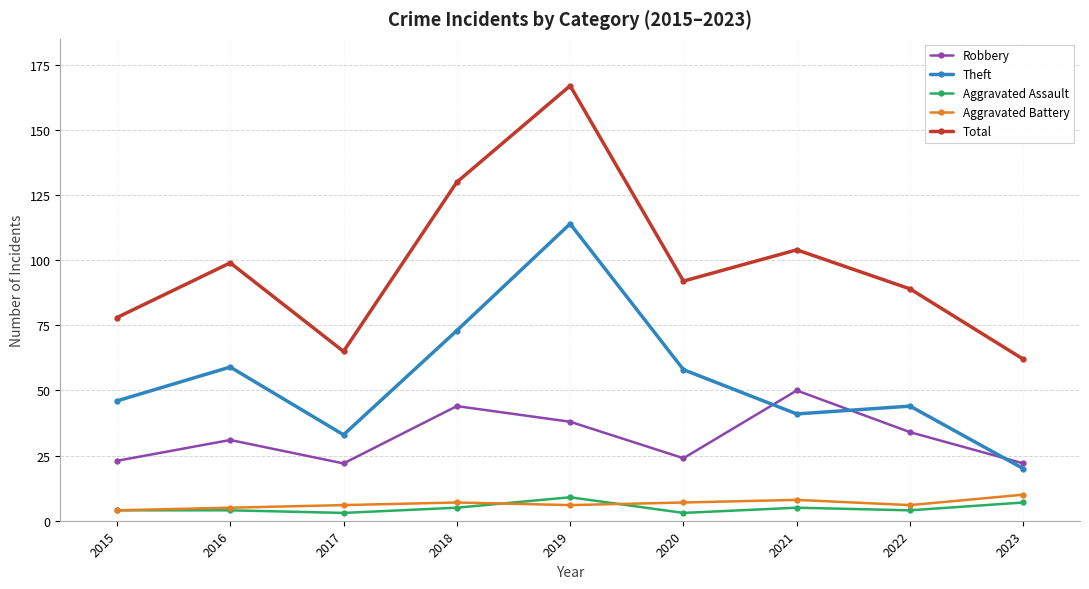

After their last crossing, which series has the higher values: Robbery or Theft?

Robbery